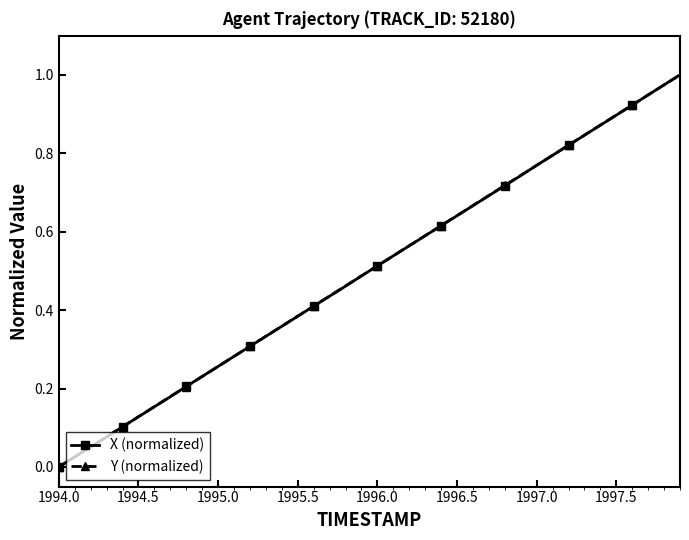

True or false: Y (normalized) has more than 0 points higher than both neighbors.

False